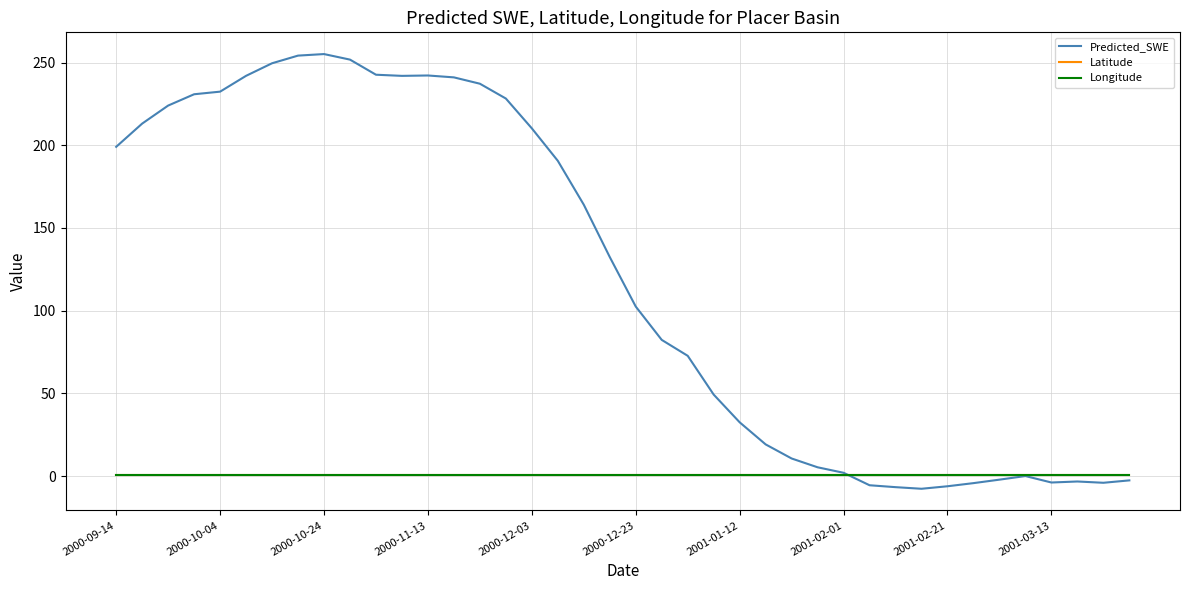

Which series has the largest range (max minus min)?

Predicted_SWE